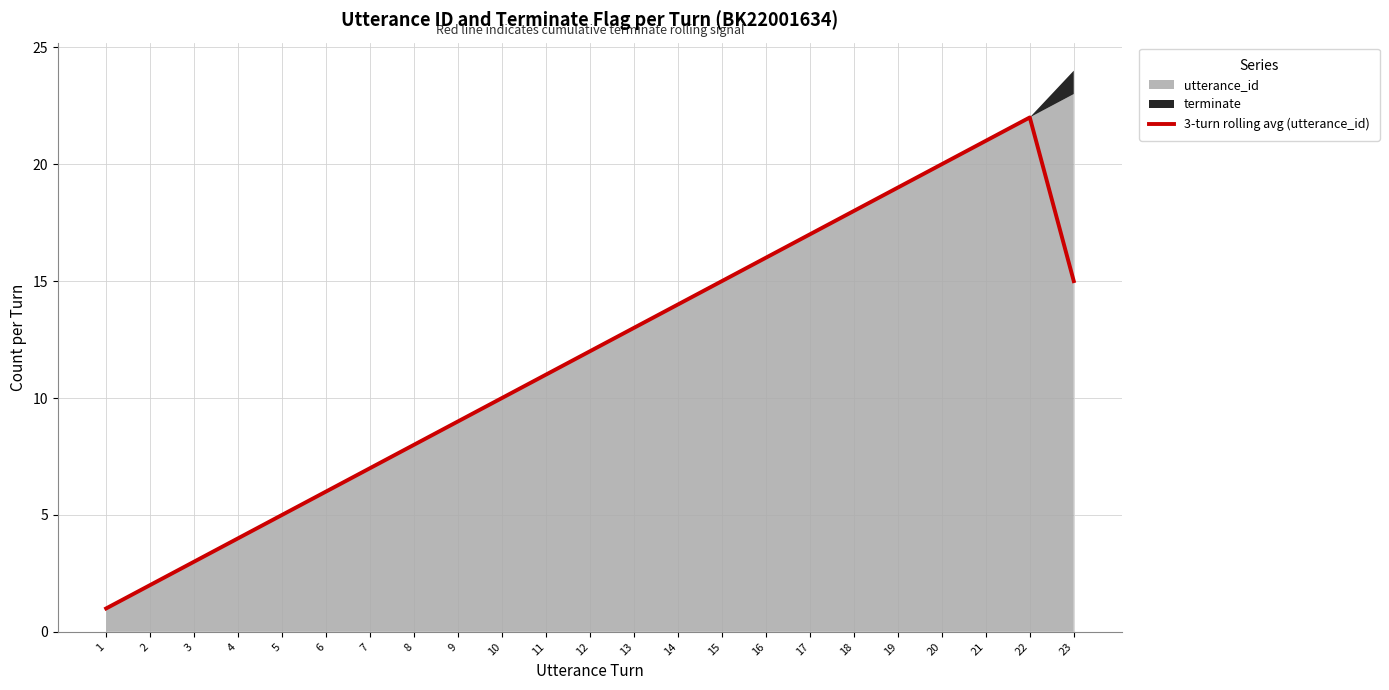

What is the ratio of the value at 18 to the value at 22?

0.8